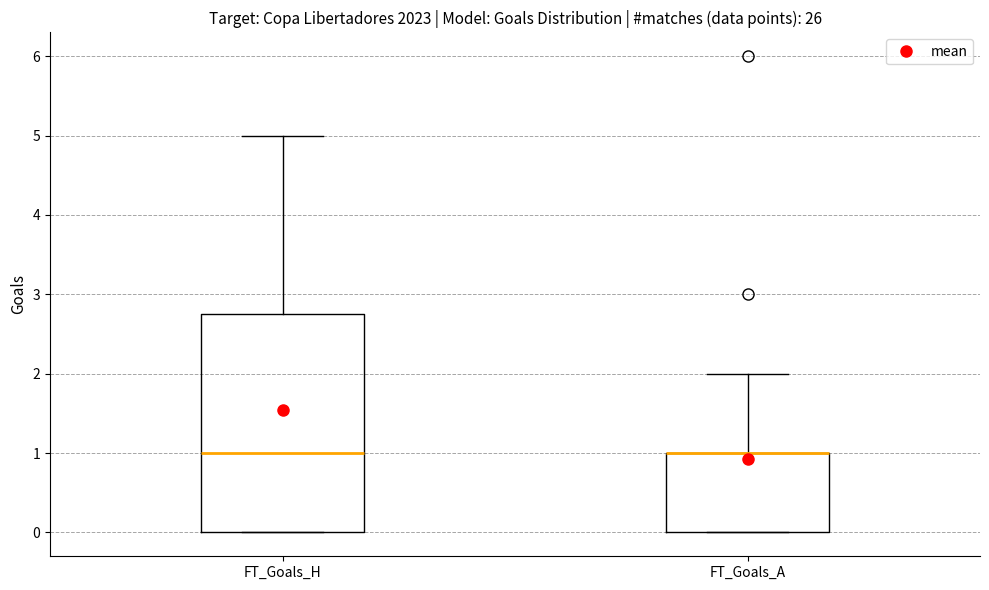

Which box is the tallest, from its lower edge to its upper edge?

FT_Goals_H